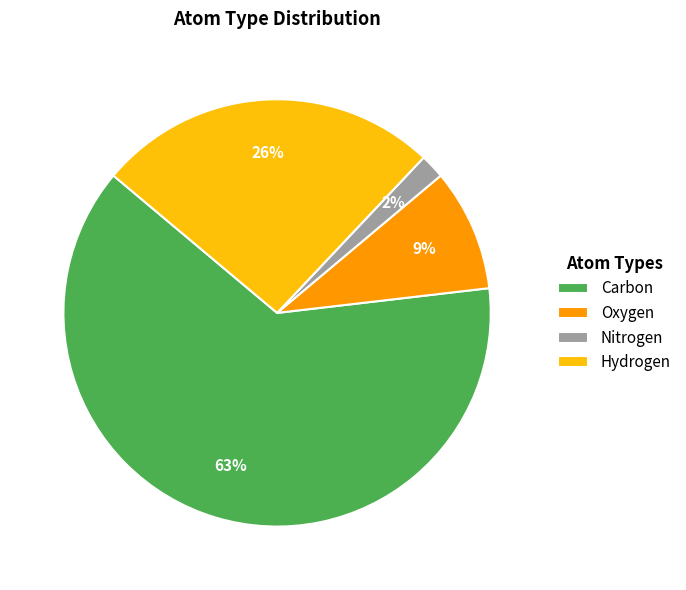

To the nearest percent, what percentage of the pie is Oxygen?

9%